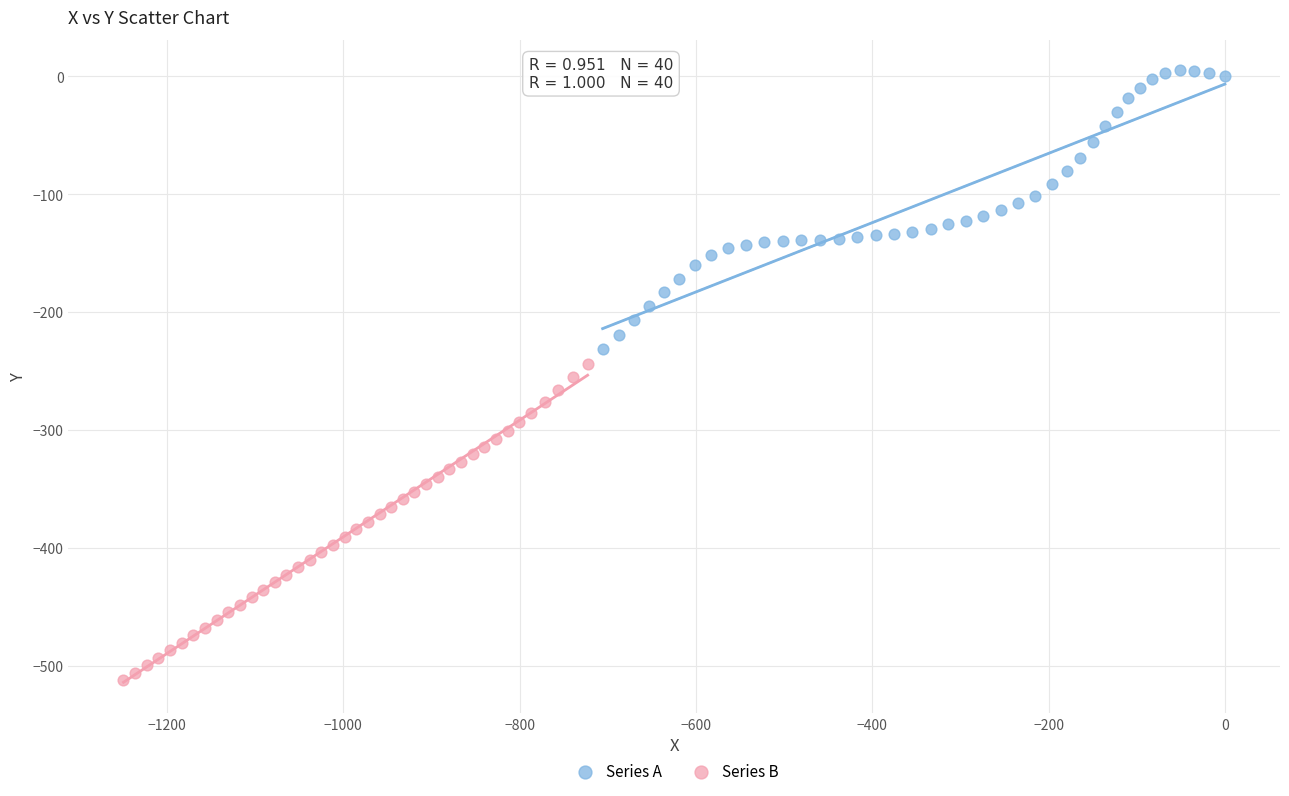

Which series reaches the minimum Y coordinate?

Series B